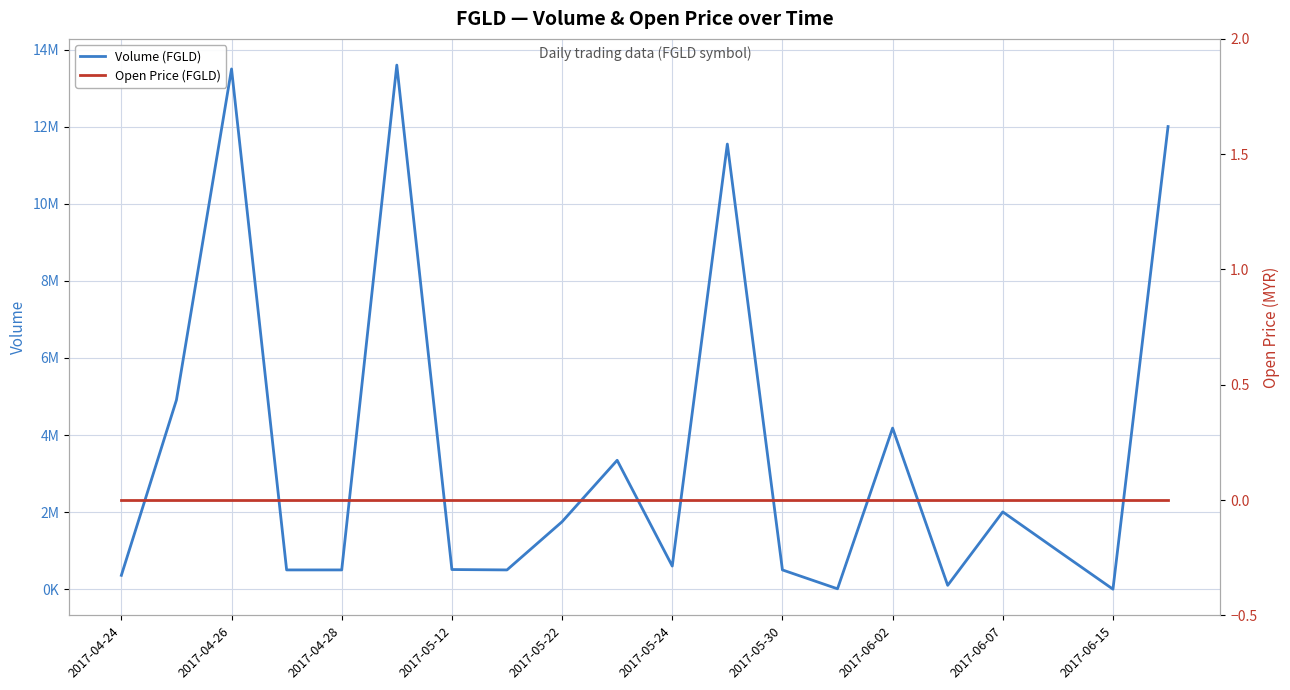

List the labels in order of Open Price (FGLD) value, largest first.

2017-04-24, 2017-04-26, 2017-04-28, 2017-05-12, 2017-05-22, 2017-05-24, 2017-05-30, 2017-06-02, 2017-06-07, 2017-06-15, 10, 11, 12, 13, 14, 15, 16, 17, 18, 19